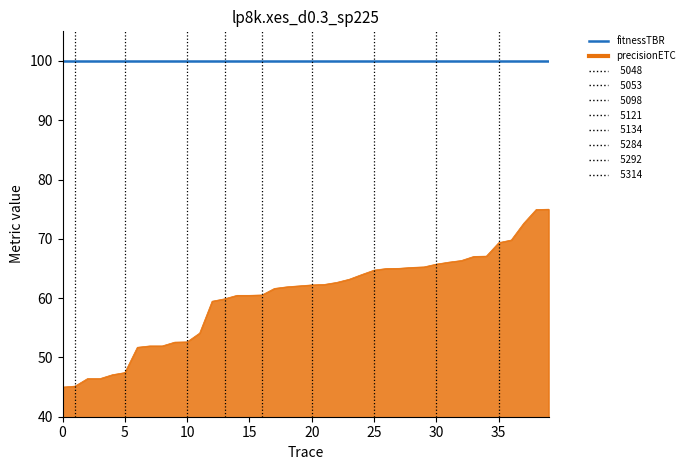

What is the maximum value shown in the chart?

100.0